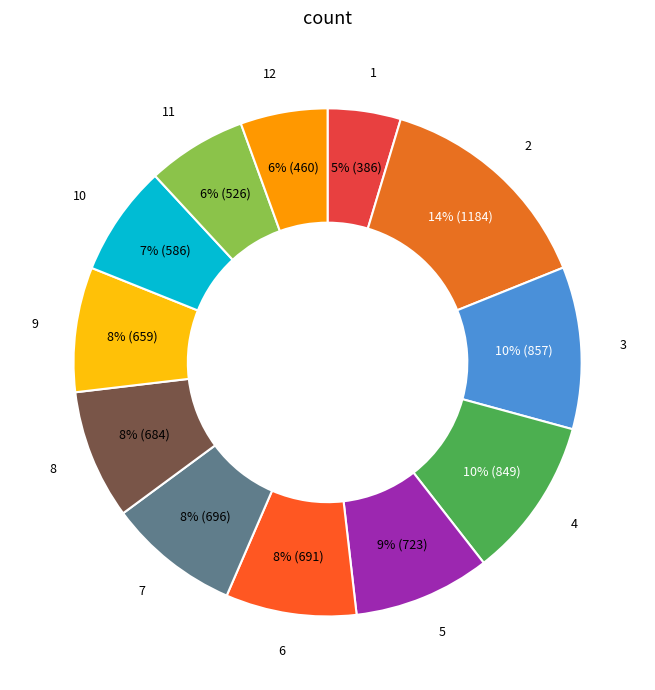

To the nearest percent, what is the difference between the largest and smallest slice percentages?

10%